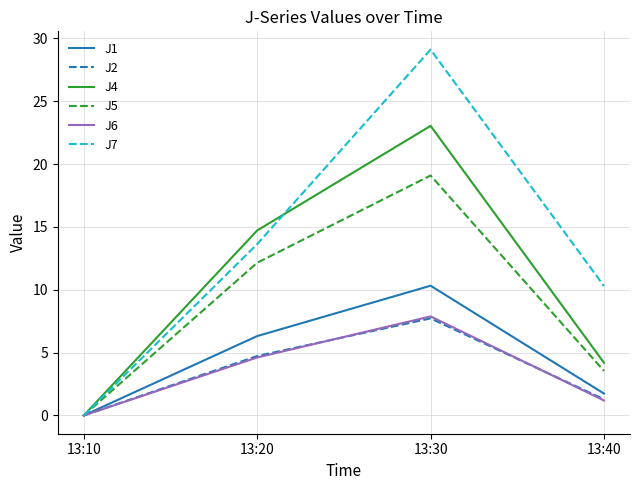

Reading right to left, transcribe all the data shown in this chart.

J1: 13:40=1.7	13:30=10.3	13:20=6.3	13:10=0.0
J2: 13:40=1.3	13:30=7.7	13:20=4.7	13:10=0.0
J4: 13:40=4.2	13:30=23.0	13:20=14.7	13:10=0.0
J5: 13:40=3.5	13:30=19.1	13:20=12.1	13:10=0.0
J6: 13:40=1.2	13:30=7.9	13:20=4.6	13:10=0.0
J7: 13:40=10.3	13:30=29.1	13:20=13.6	13:10=0.0